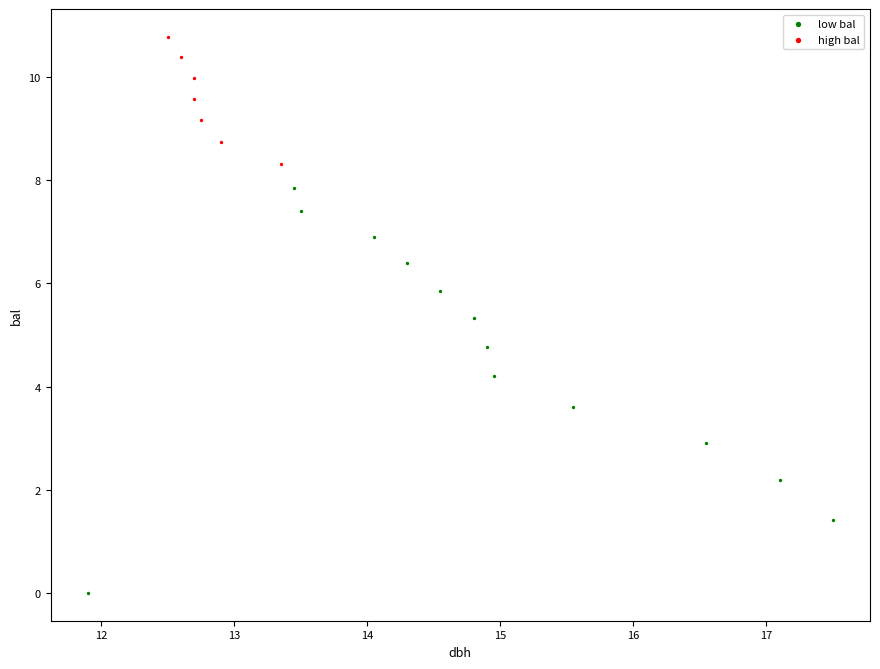

What are all the series names shown in the legend?

low bal, high bal